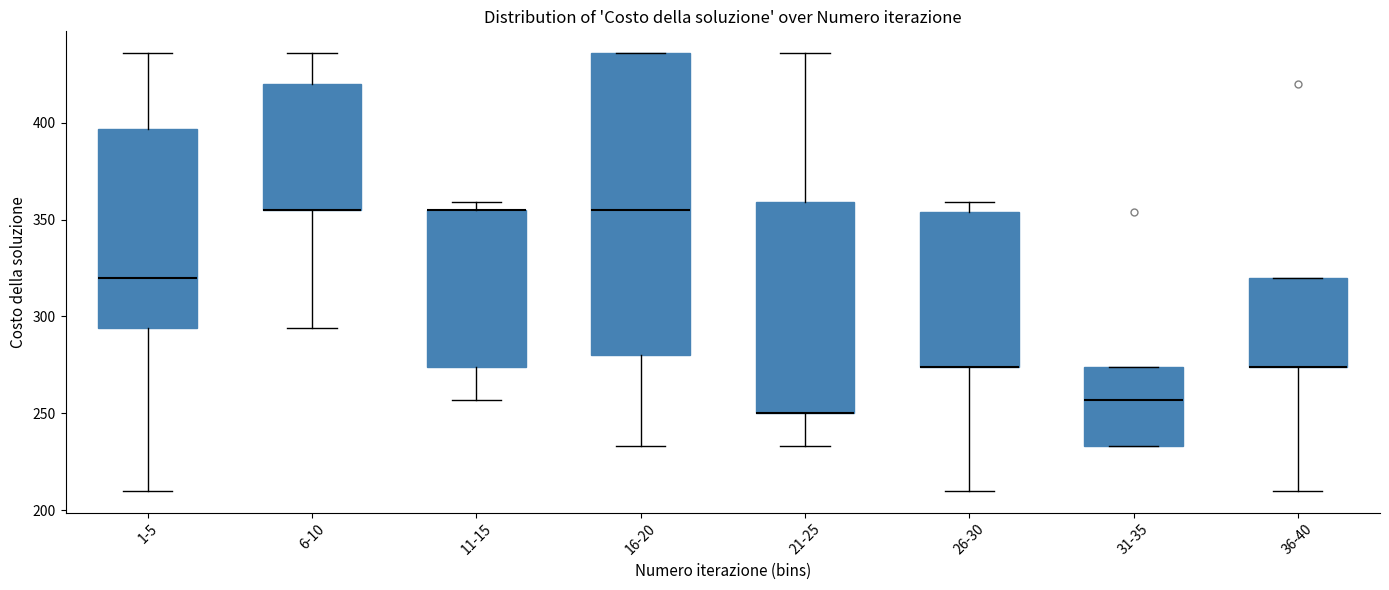

Reading left to right, transcribe this box plot: for each box, give where its median line is, the range the box spans, and where its two whiskers end, as read against the y-axis. The values are not printed on the chart, so give them approximately, as read against the axis.

1-5: median 320, box 295 to 395, whiskers 210 to 435
6-10: median 355 (drawn on the box's lower edge), box 355 to 420, whiskers 295 to 435
11-15: median 355 (drawn on the box's upper edge), box 275 to 355, whiskers 255 to 360
16-20: median 355, box 280 to 435, whiskers 235 to 435
21-25: median 250 (drawn on the box's lower edge), box 250 to 360, whiskers 235 to 435
26-30: median 275 (drawn on the box's lower edge), box 275 to 355, whiskers 210 to 360
31-35: median 255, box 235 to 275, whiskers 235 to 275
36-40: median 275 (drawn on the box's lower edge), box 275 to 320, whiskers 210 to 320